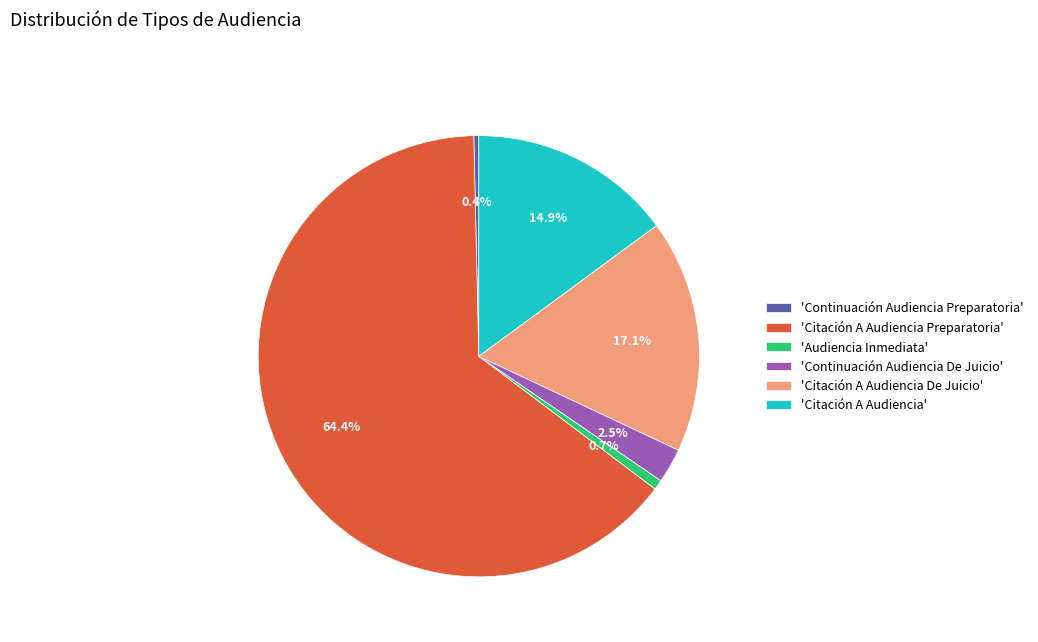

Between 'Citación A Audiencia Preparatoria' and 'Continuación Audiencia De Juicio', which is larger?

'Citación A Audiencia Preparatoria'